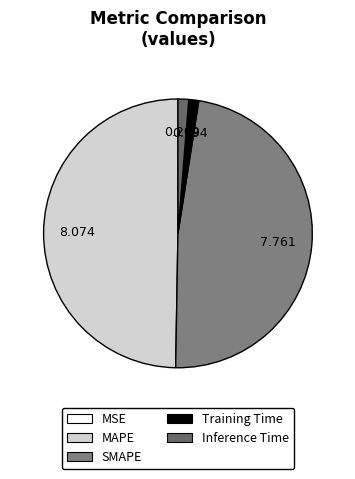

Count the number of slices in the pie.

5